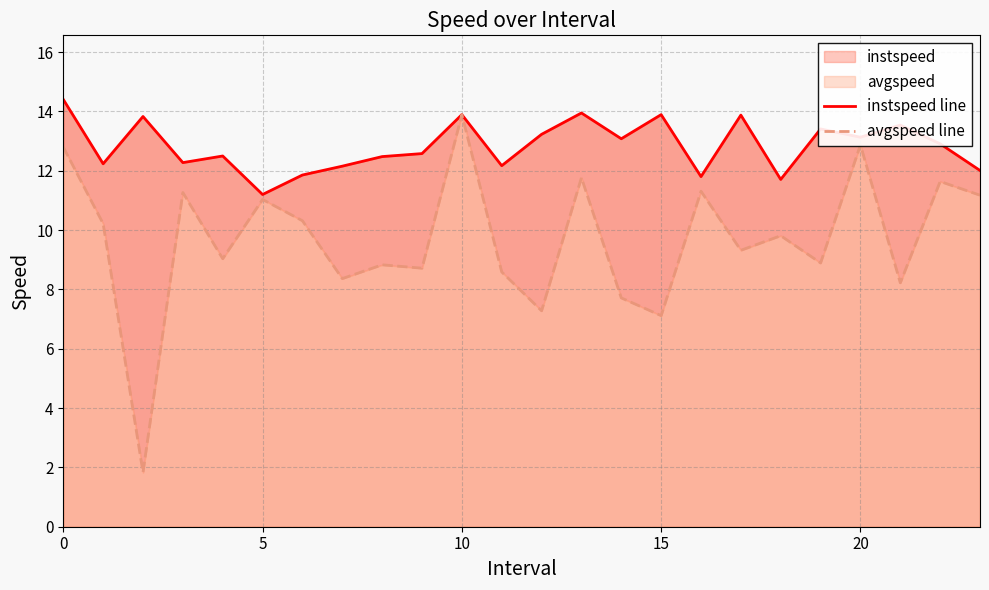

Is the value of avgspeed line at 8 greater than the value of instspeed line at 16?

No